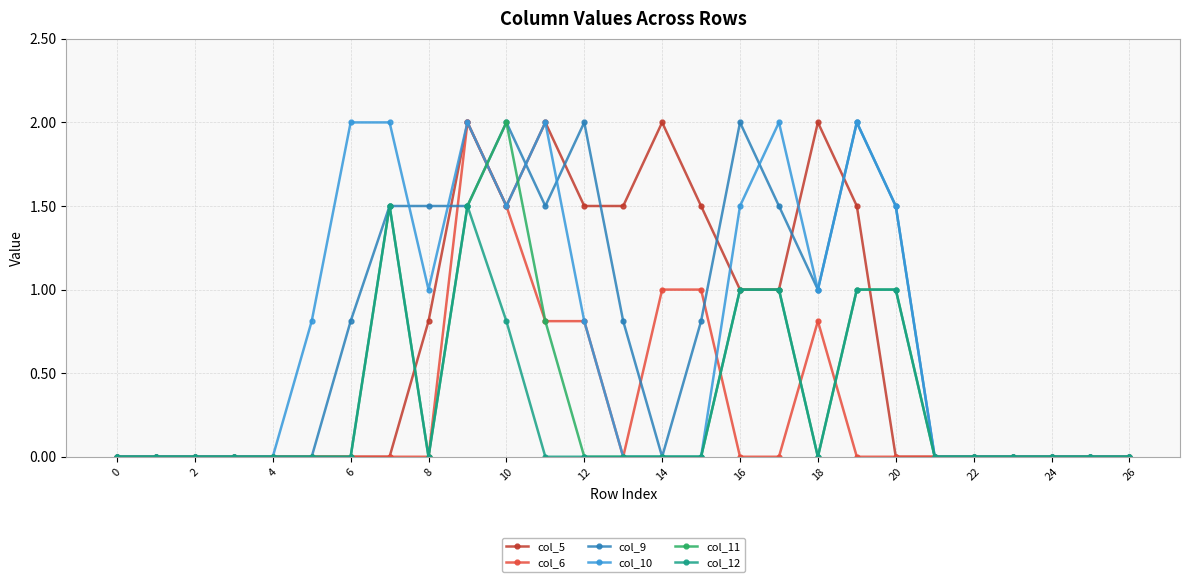

What is the sum of all col_9 values?

20.4